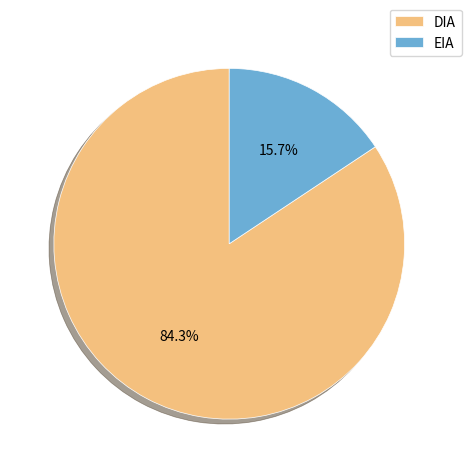

How many segments does this pie chart have?

2